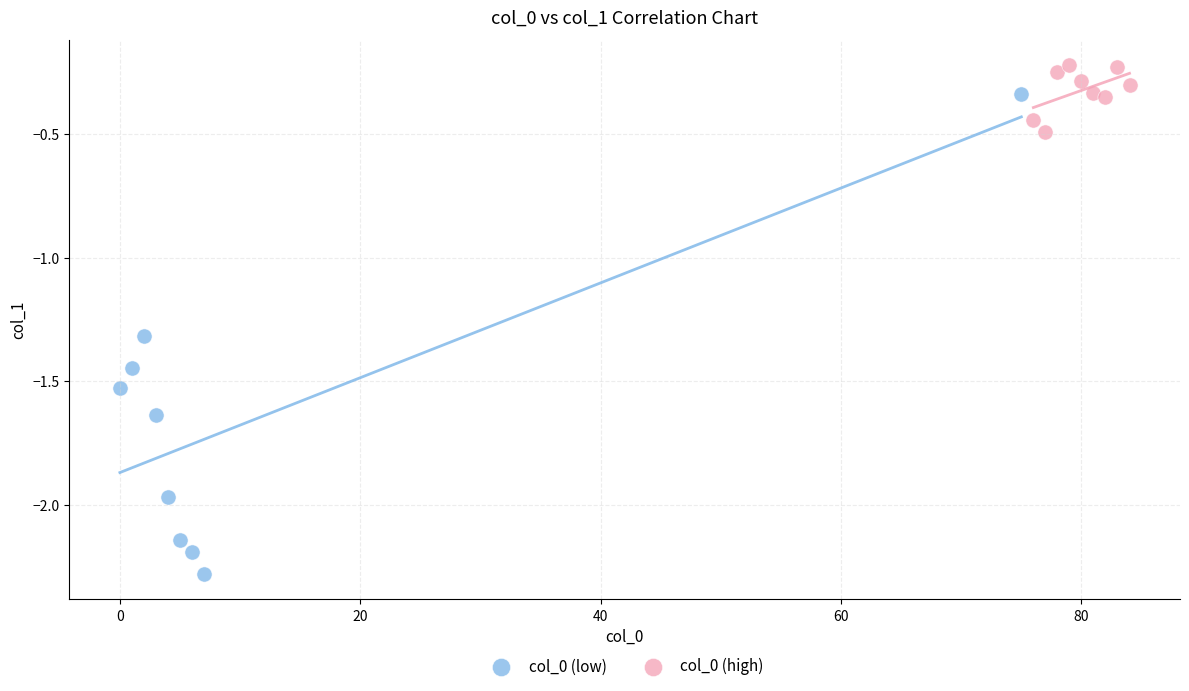

What are all the series names shown in the legend?

col_0 (low), col_0 (high)